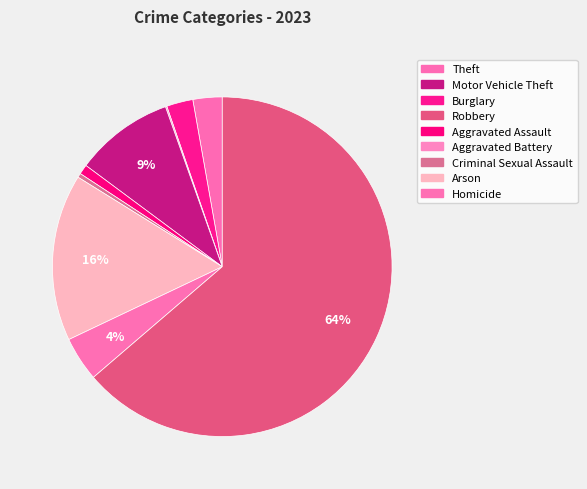

To the nearest percent, what is the difference between the largest and smallest slice percentages?

64%